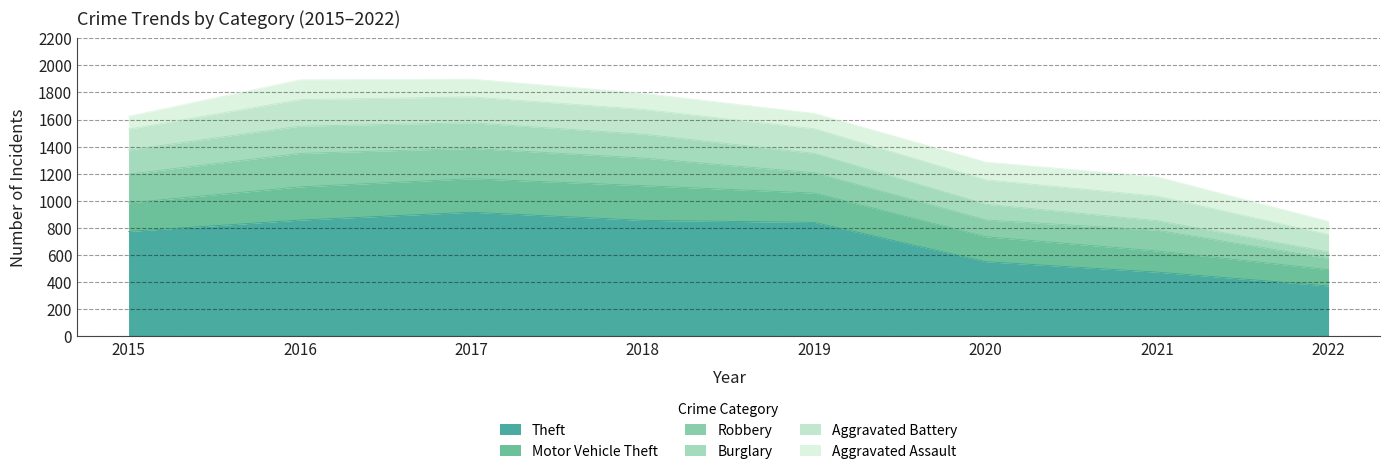

What is the maximum value shown in the chart?

916